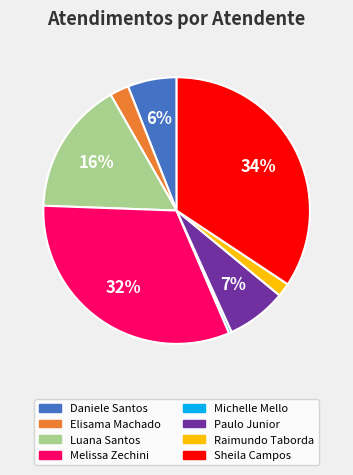

Does Elisama Machado represent more than half of the total?

No